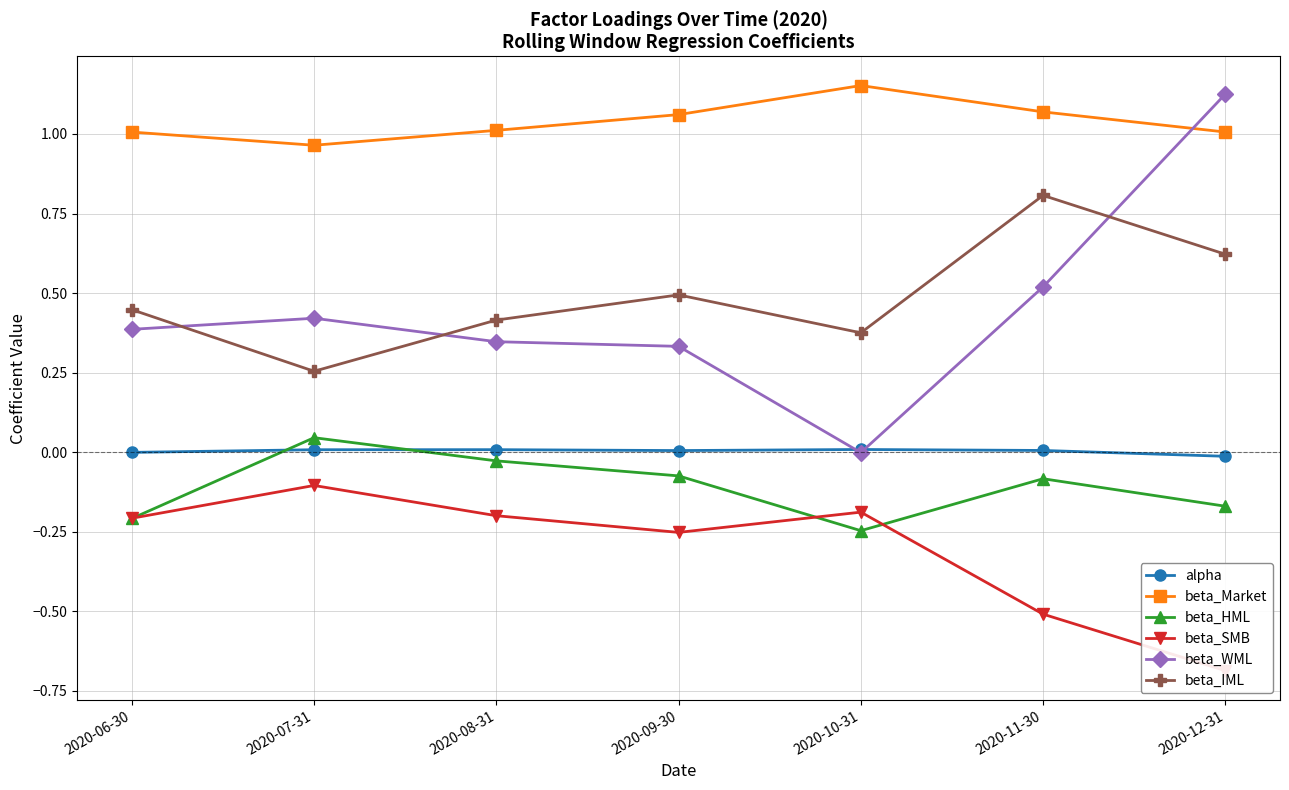

At which category does the chart reach its peak across all series?

2020-10-31